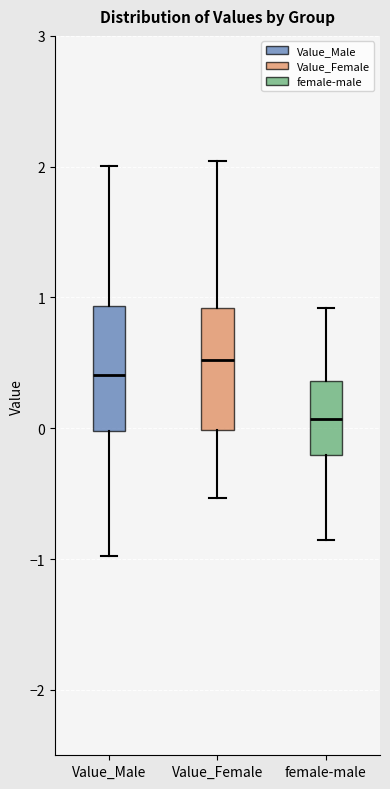

Where does the lower whisker of the box for Value_Male end on the y-axis? The values are not printed on the chart, so give them approximately, as read against the axis.

-1.0